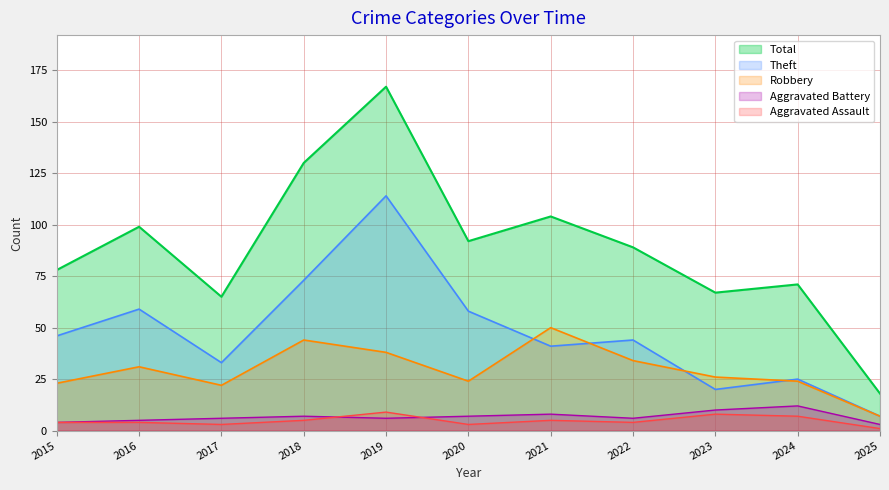

What is the highest value of the Aggravated Assault series?

9